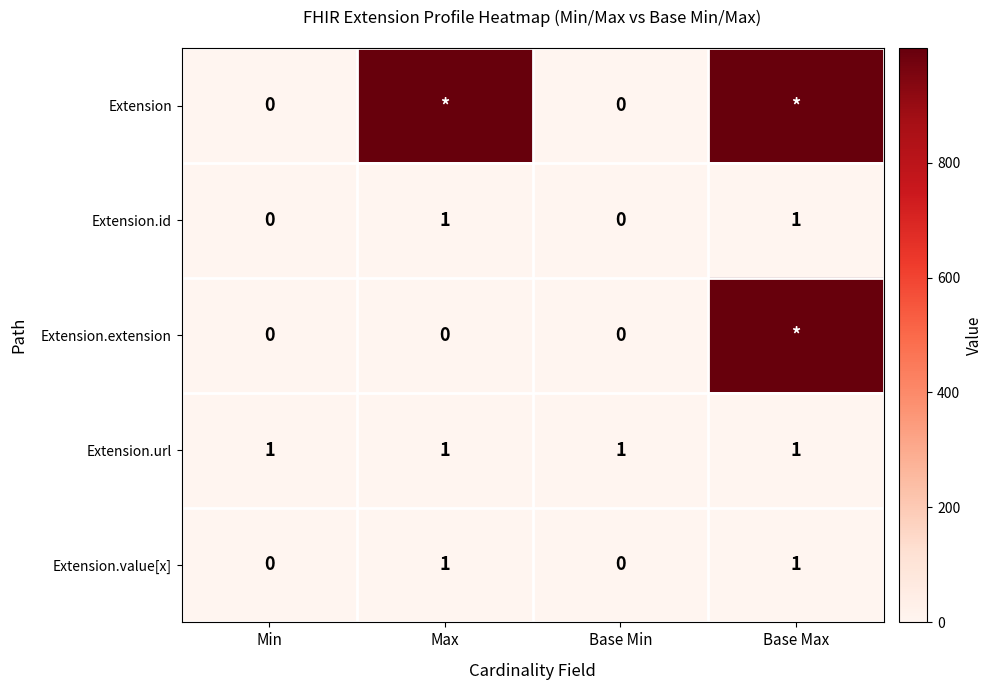

The Extension.url series shows 1 at Base Min. True or false?

True